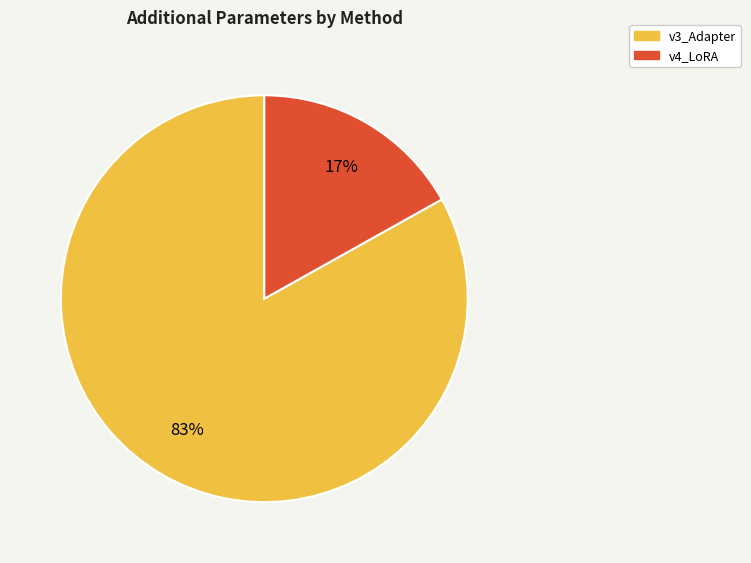

Which slice represents more than half of the pie?

v3_Adapter